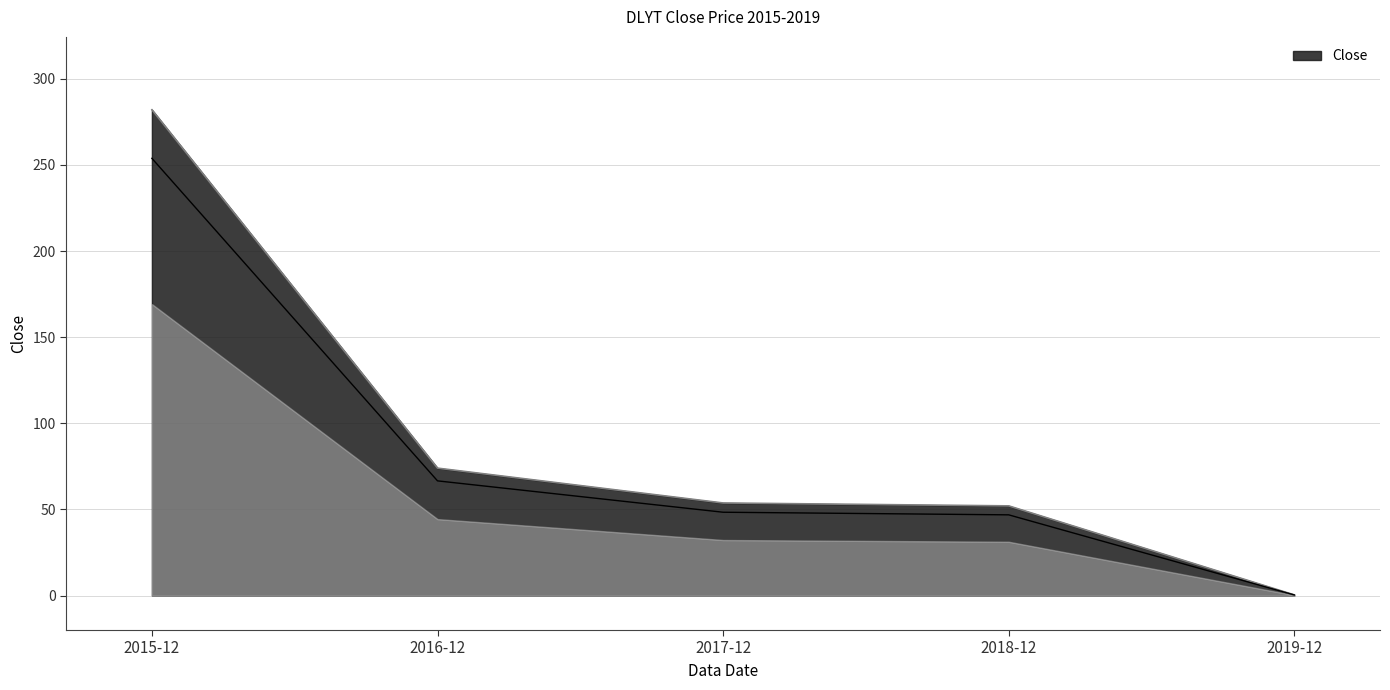

How many lines are shown in the chart?

1